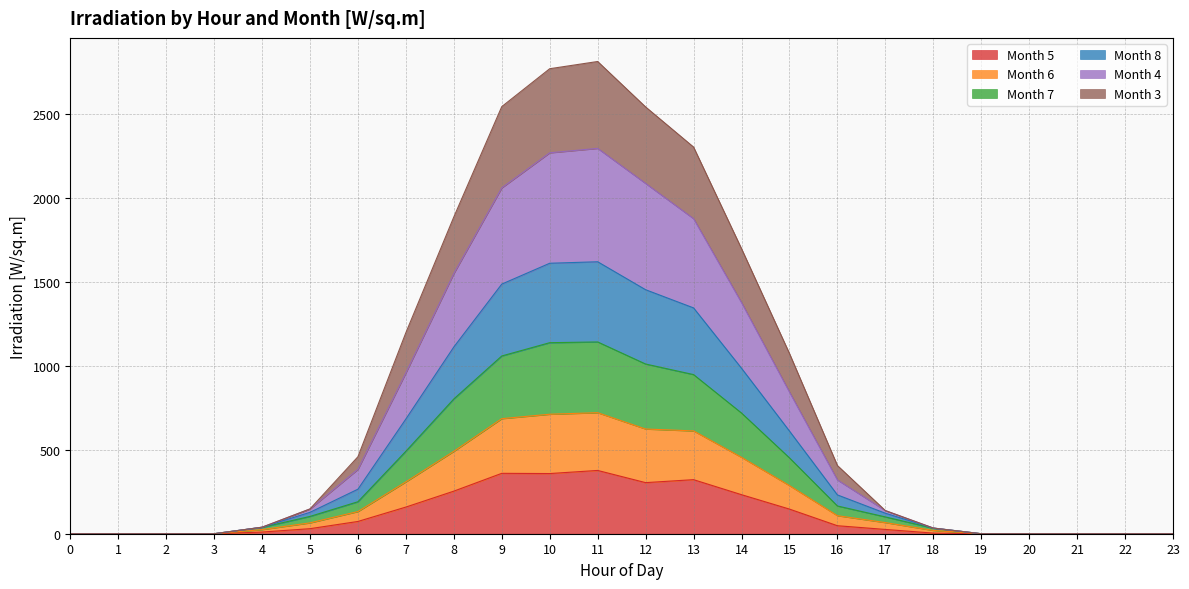

Between 1 and 20, which series saw the biggest shift?

Month 5